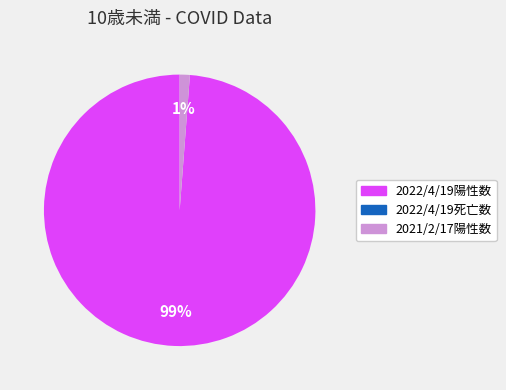

Is 2022/4/19陽性数 the majority of the pie?

Yes